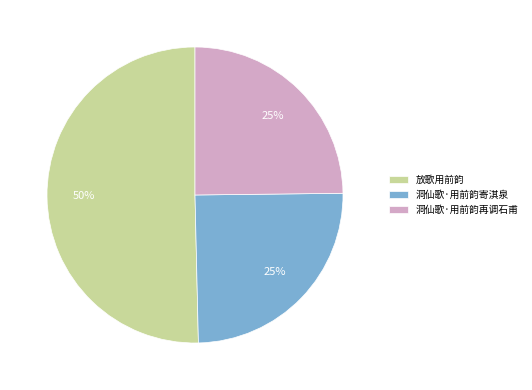

What is the ratio of the value at 放歌用前韵 to the value at 洞仙歌·用前韵寄淇泉?

2.0